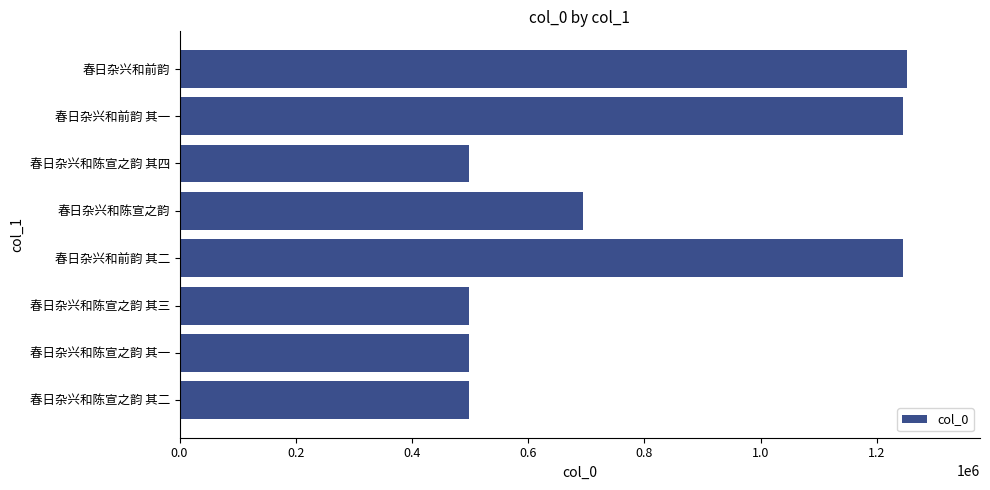

What is the difference between the maximum and minimum values?

754717